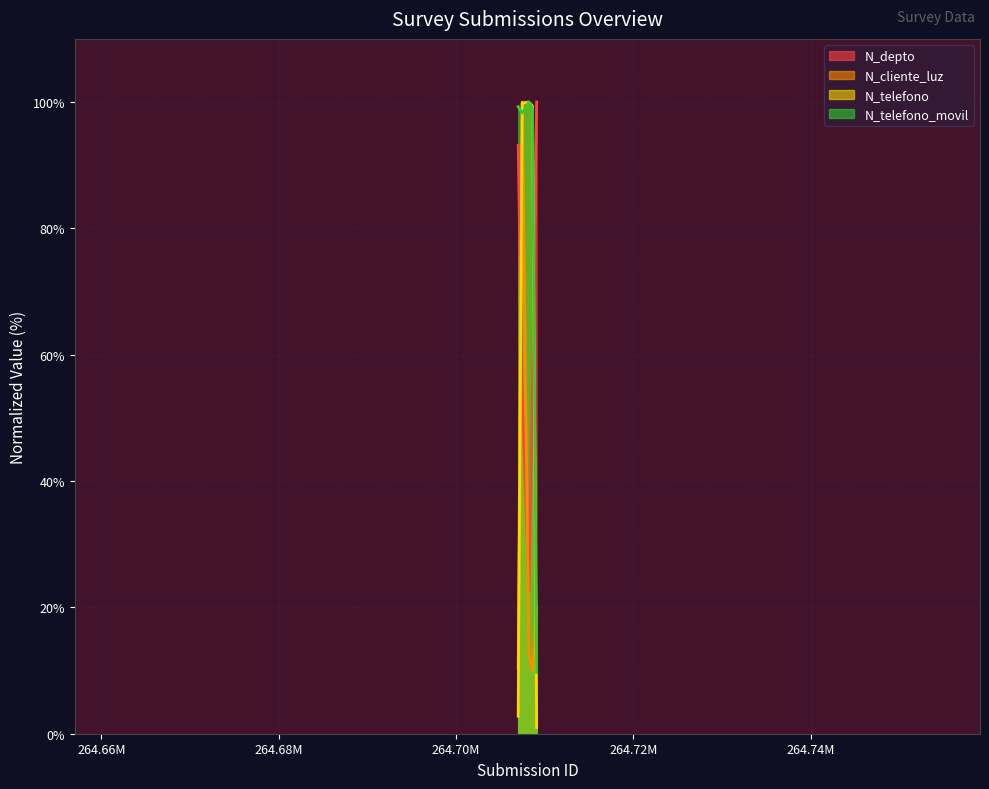

Which category has the lowest value across all series?

2022-02-24